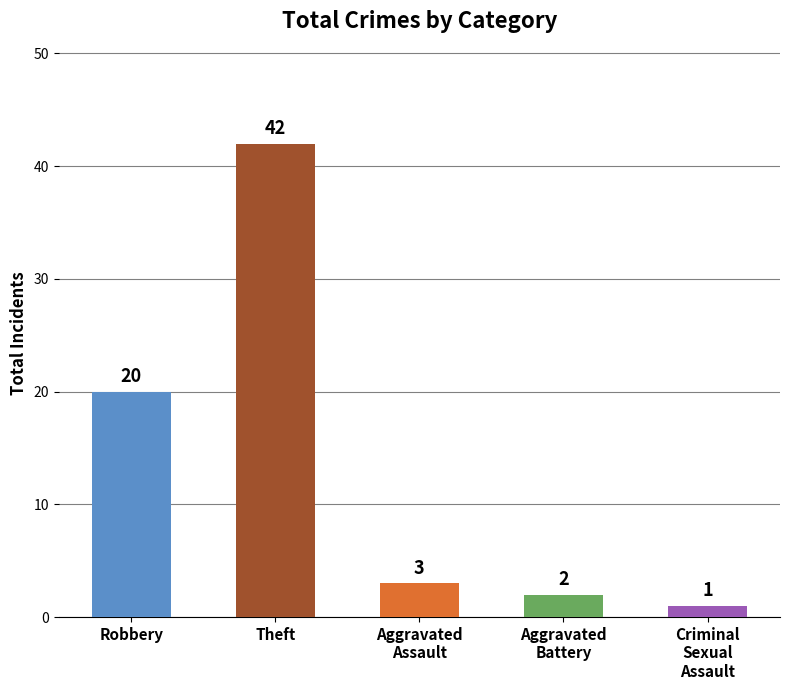

Where does the data first go above 3?

Robbery